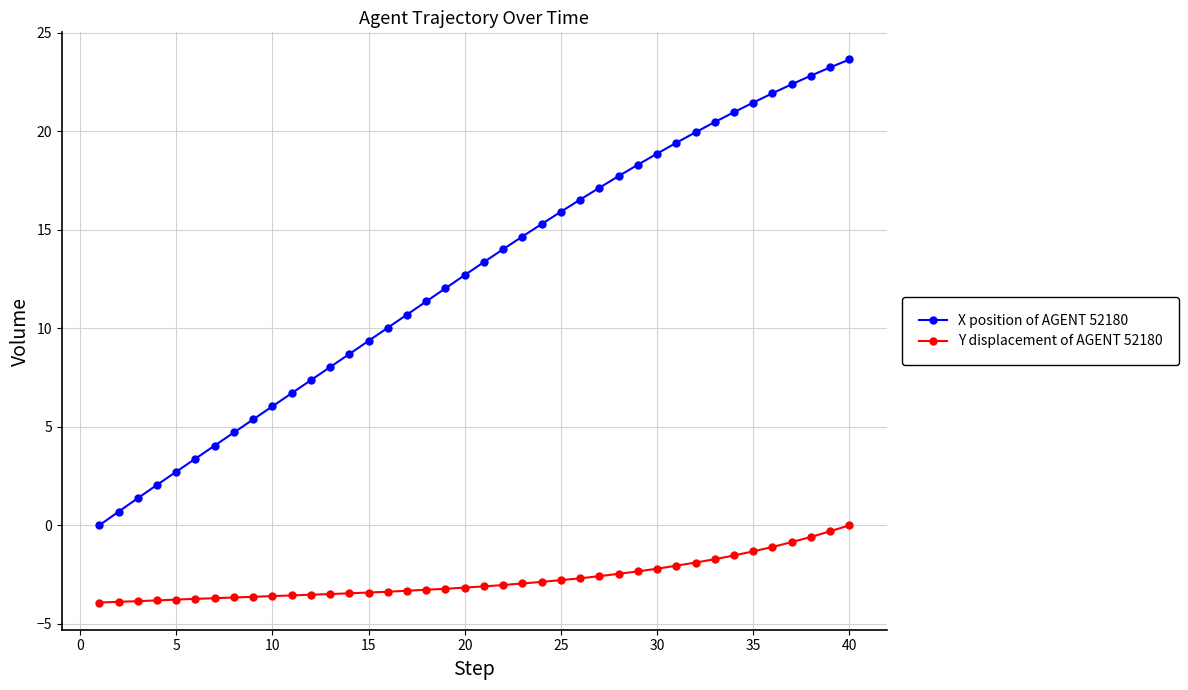

What is the minimum value shown in the chart?

-3.9